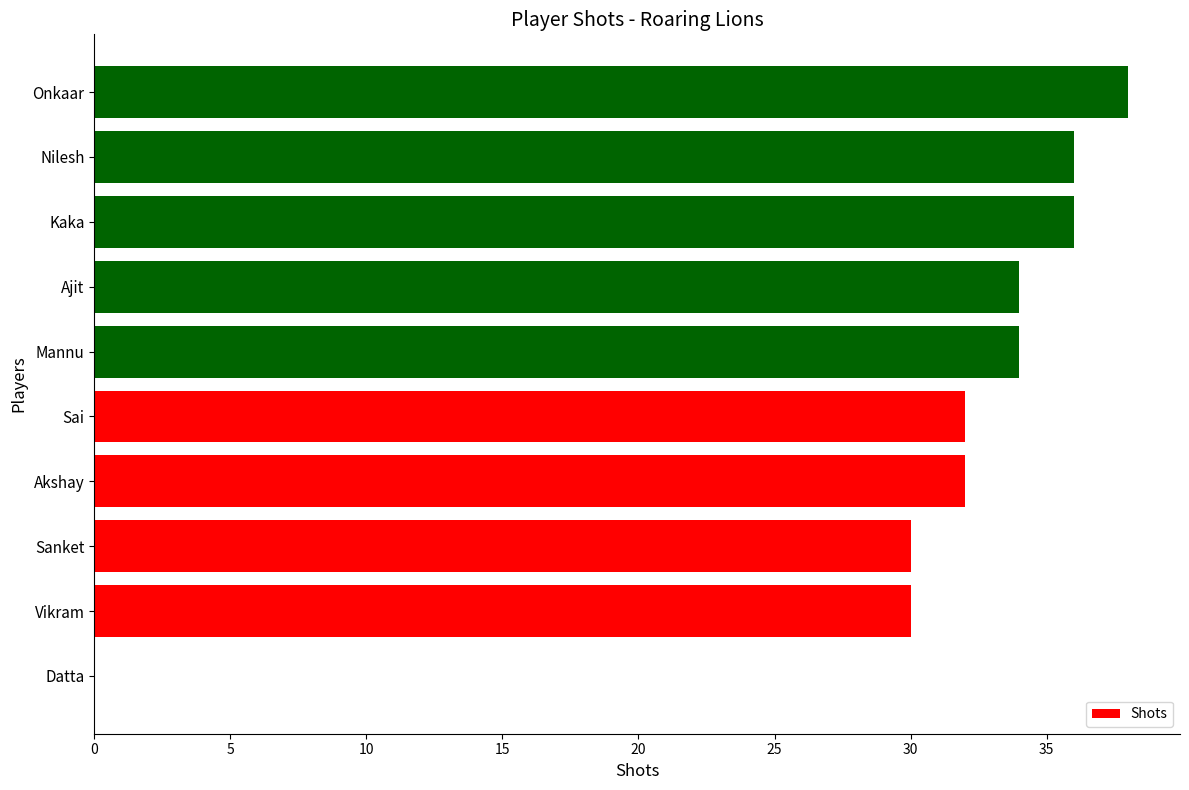

Reading top to bottom, what are all the values shown in this chart?

Onkaar=38	Nilesh=36	Kaka=36	Ajit=34	Mannu=34	Sai=32	Akshay=32	Sanket=30	Vikram=30	Datta=0